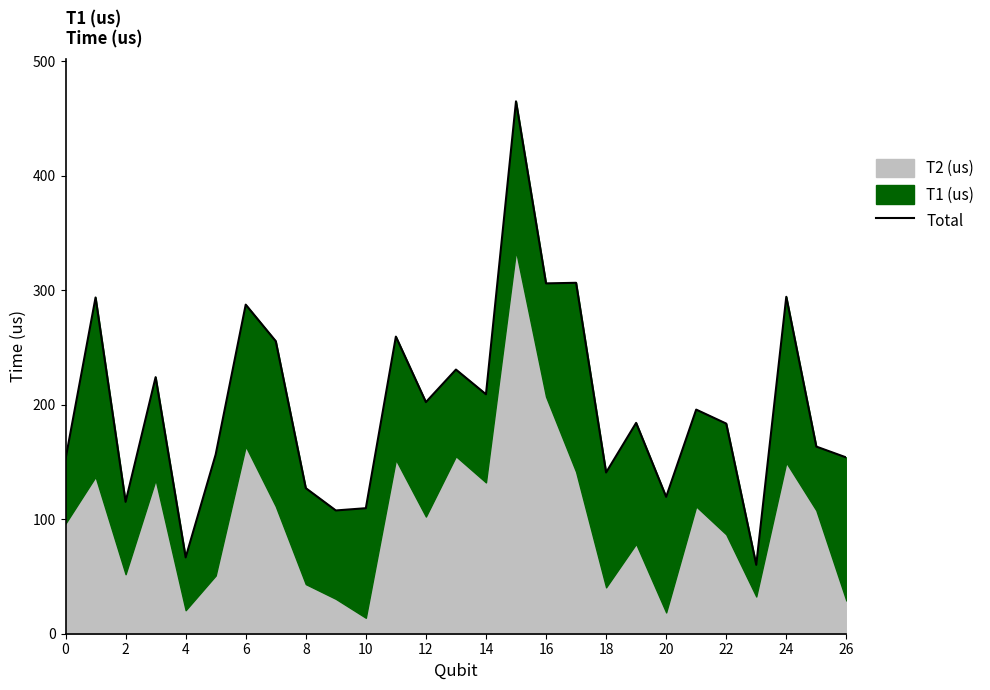

Does the chart have visible grid lines?

No